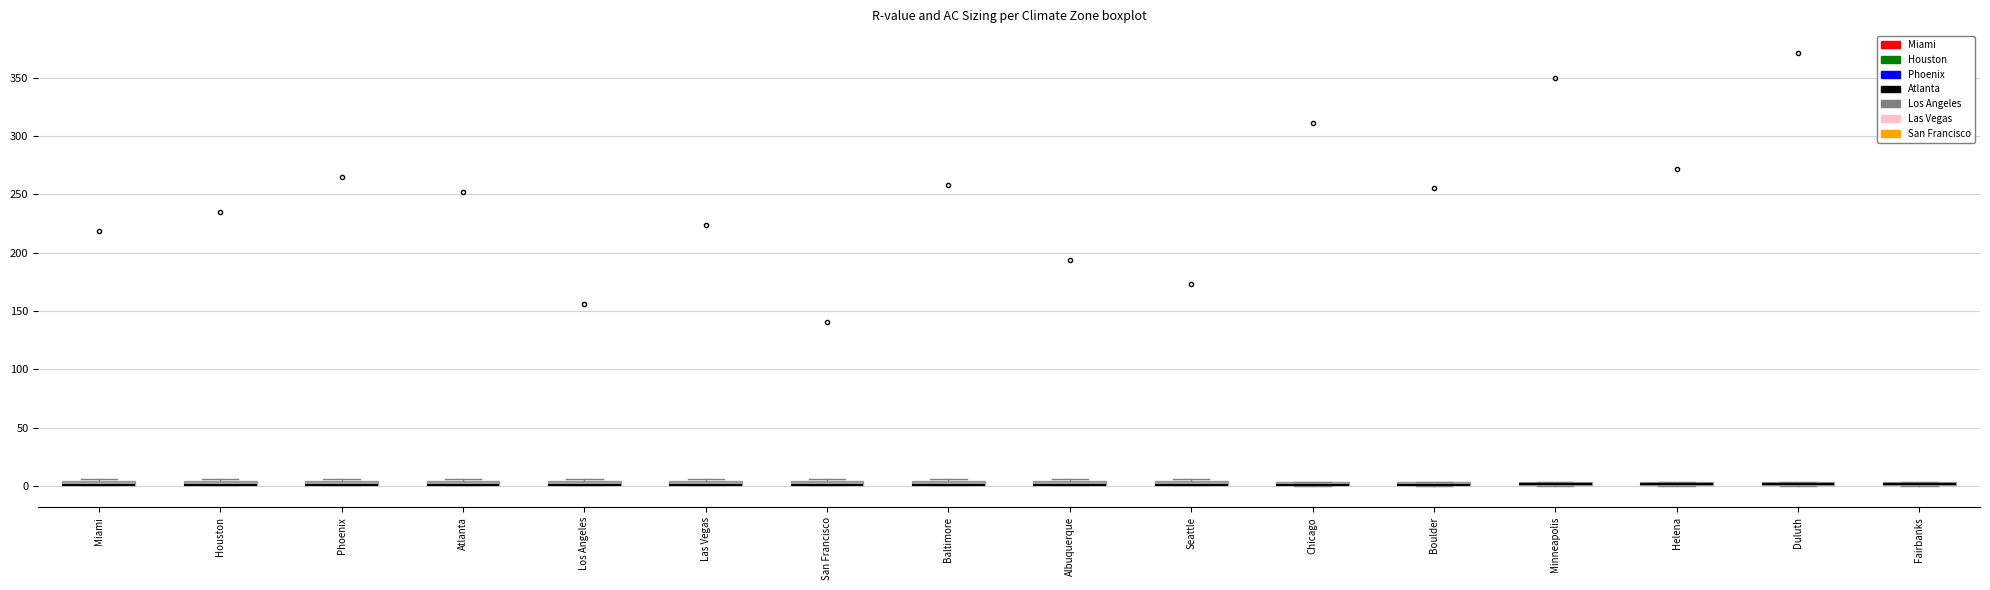

Where is the upper edge of the box for Baltimore on the y-axis? The values are not printed on the chart, so give them approximately, as read against the axis.

5